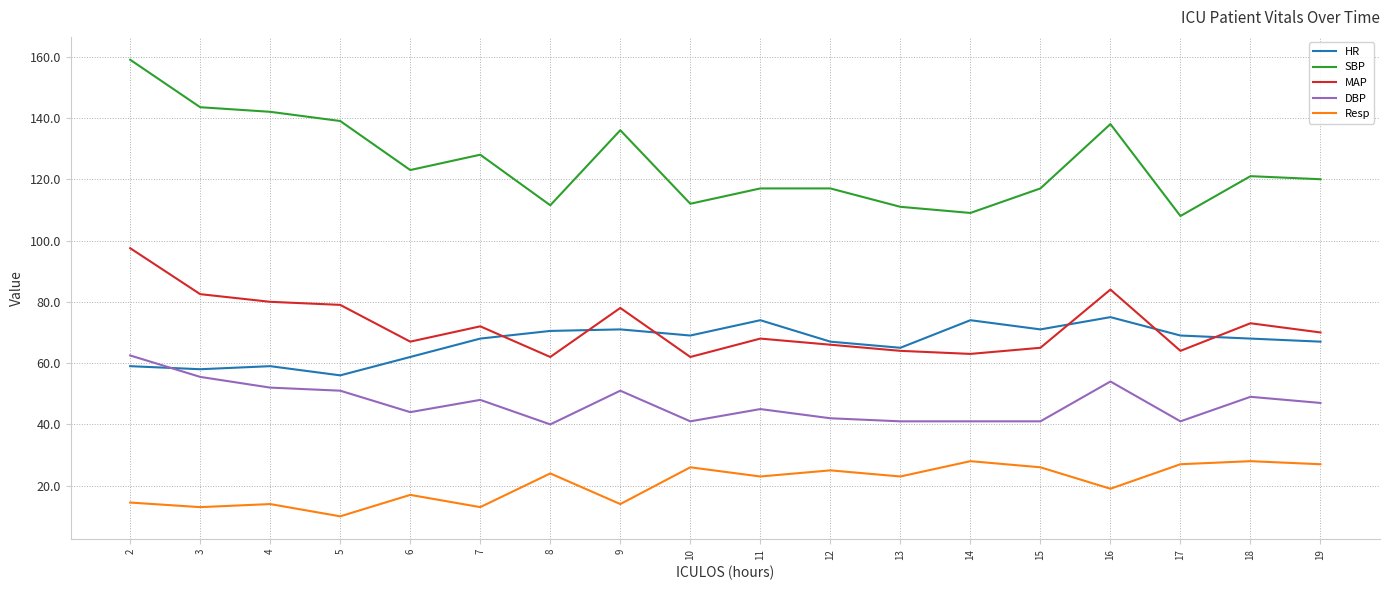

The SBP series shows 111.0 at 13. True or false?

True